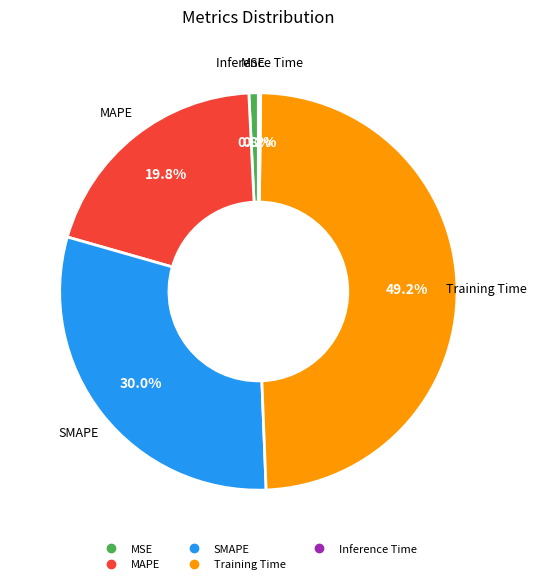

What is the largest slice in the pie chart?

Training Time